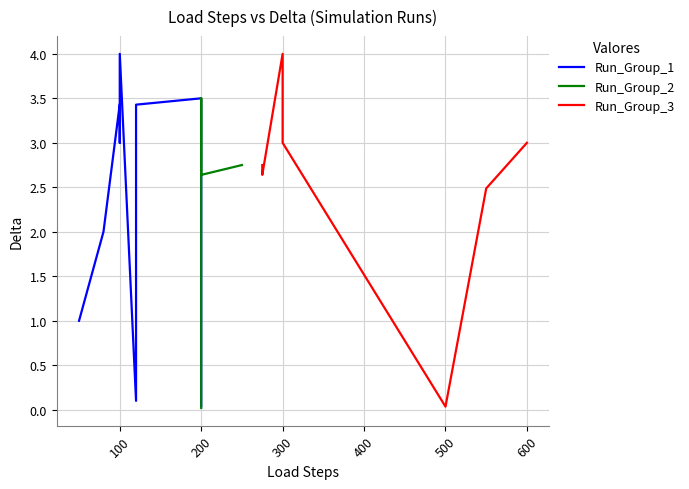

List the series in order of their peak value, lowest first.

Run_Group_2, Run_Group_1, Run_Group_3